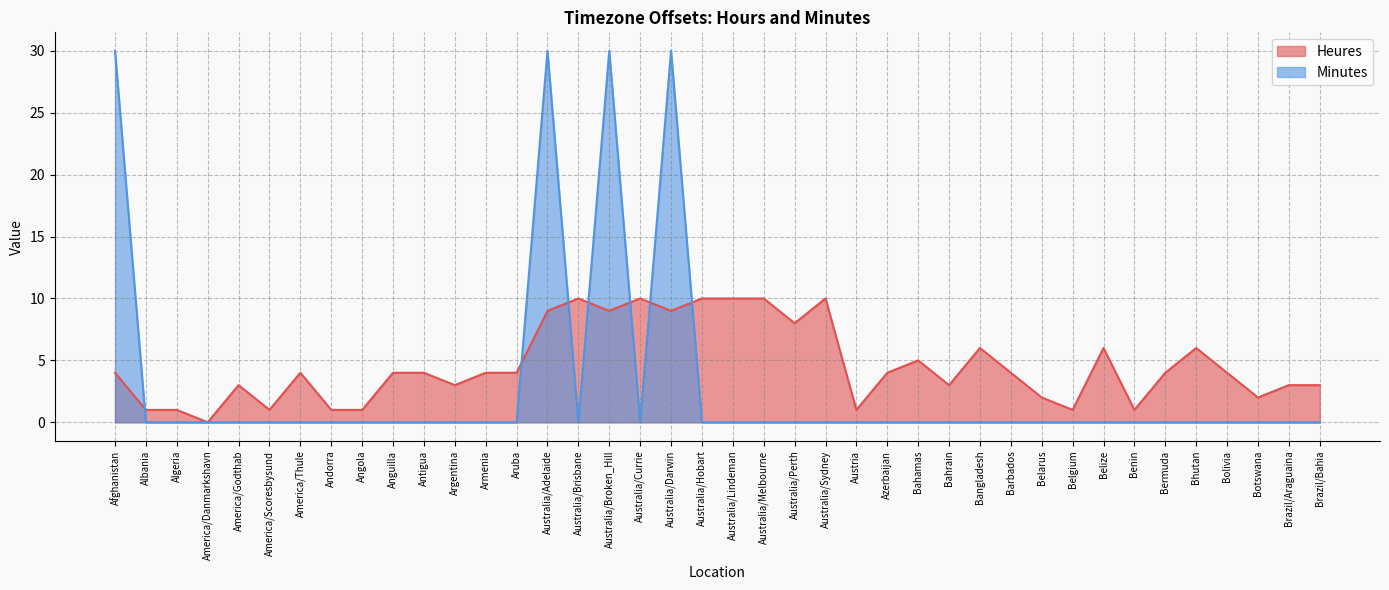

Which series has the largest total across all categories?

Heures